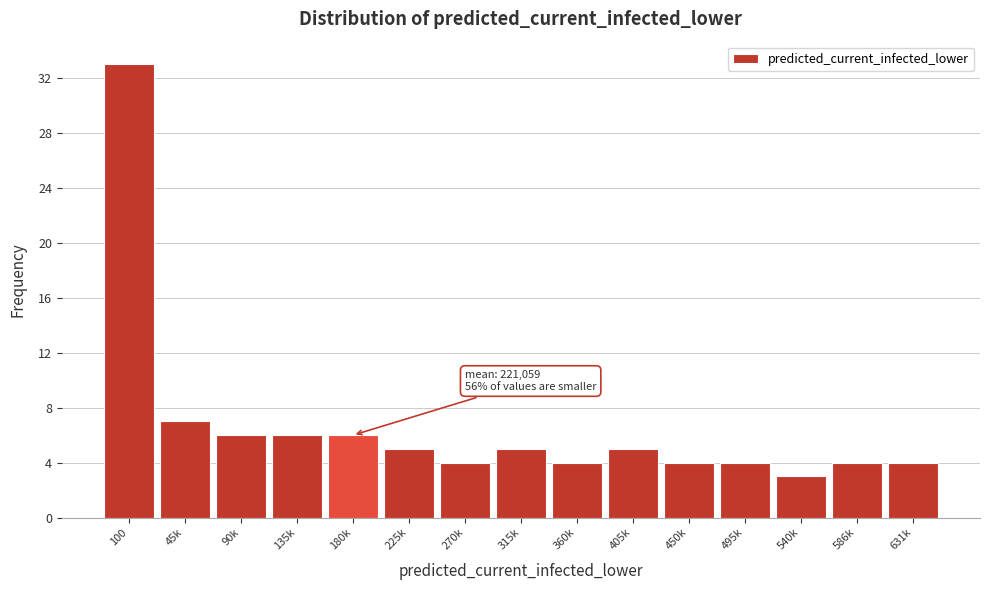

Reading right to left, what are all the values shown in this chart?

4	4	3	4	4	5	4	5	4	5	6	6	6	7	33